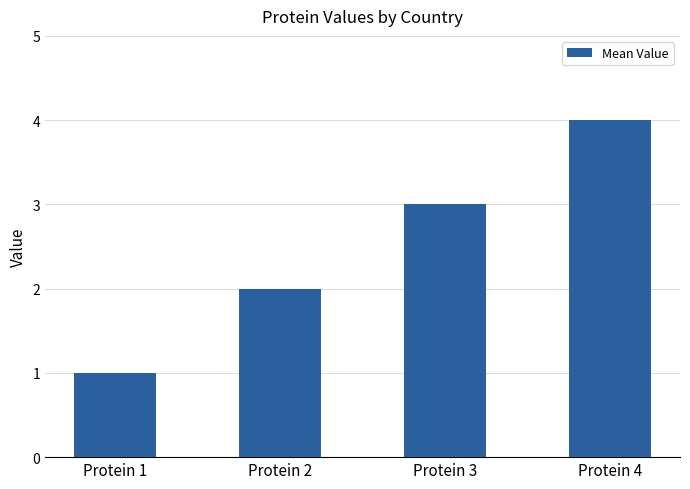

Count the number of categories in the chart.

4